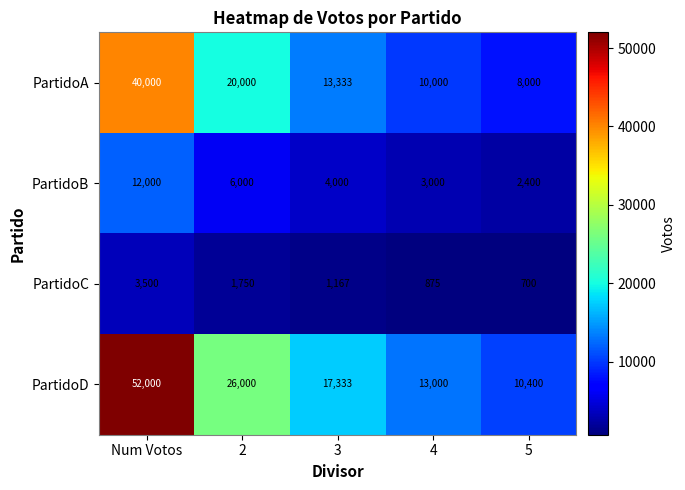

What is the difference between the maximum and minimum values in the PartidoA series?

32000